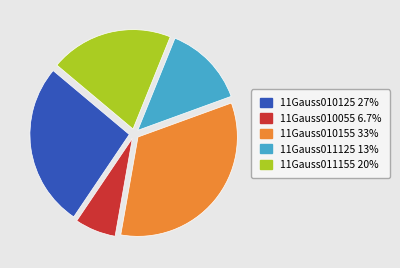

Does any single category account for the majority?

No